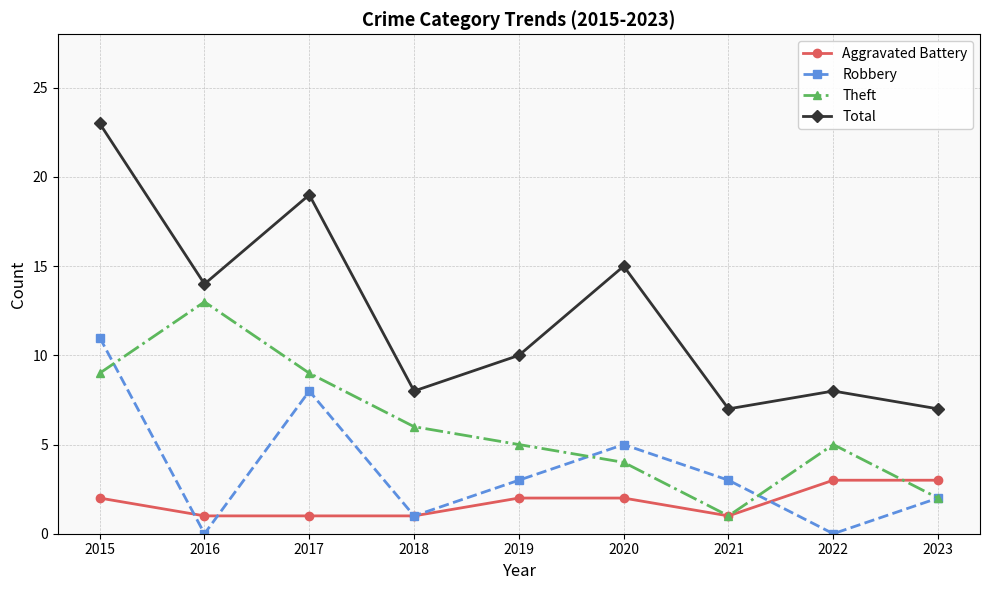

Which series has the largest range (max minus min)?

Total